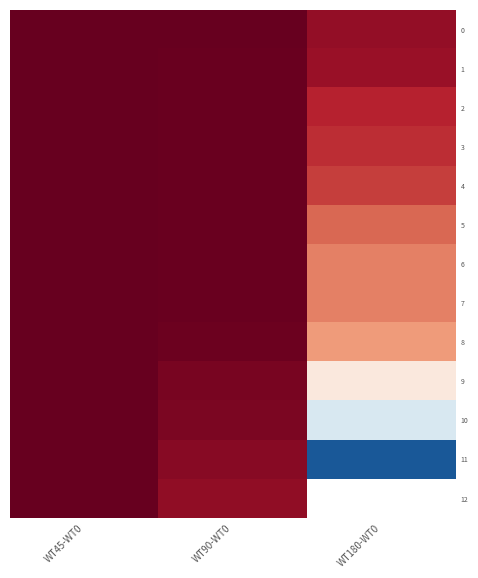

Which category has the lowest value in the 1 series?

WT180-WT0